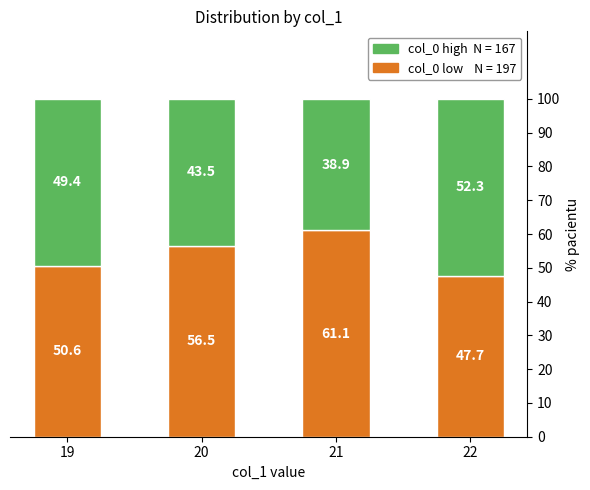

What is the total value across all series at 22?

100.0